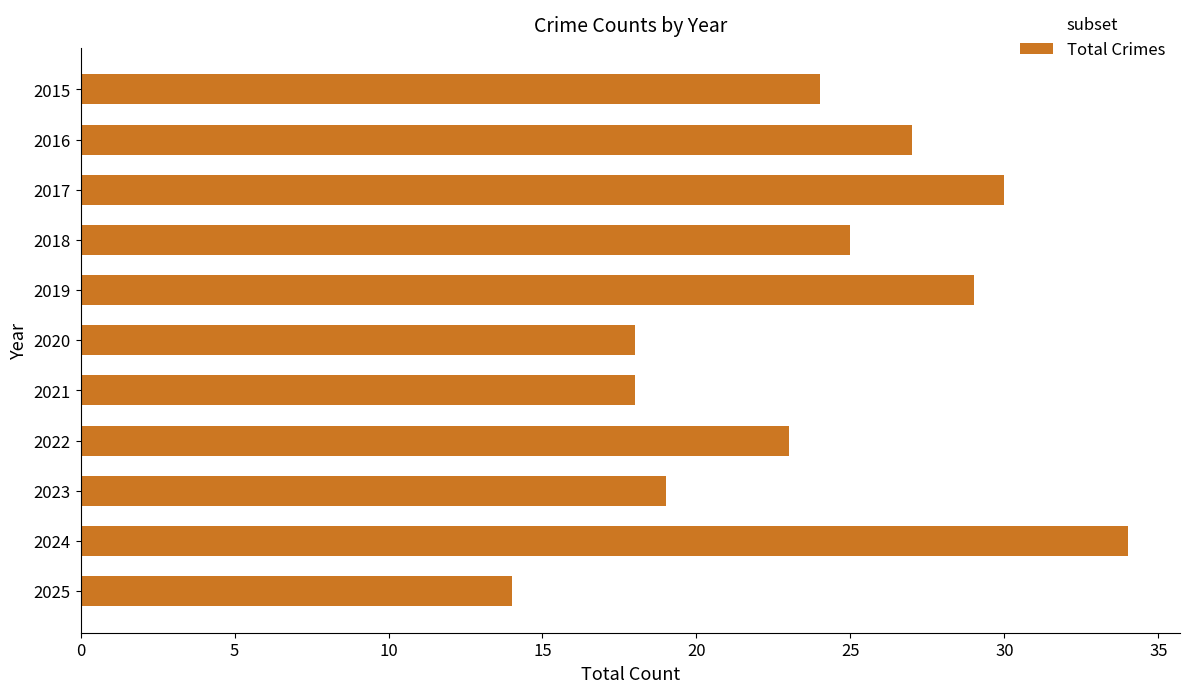

What is the minimum value shown in the chart?

14